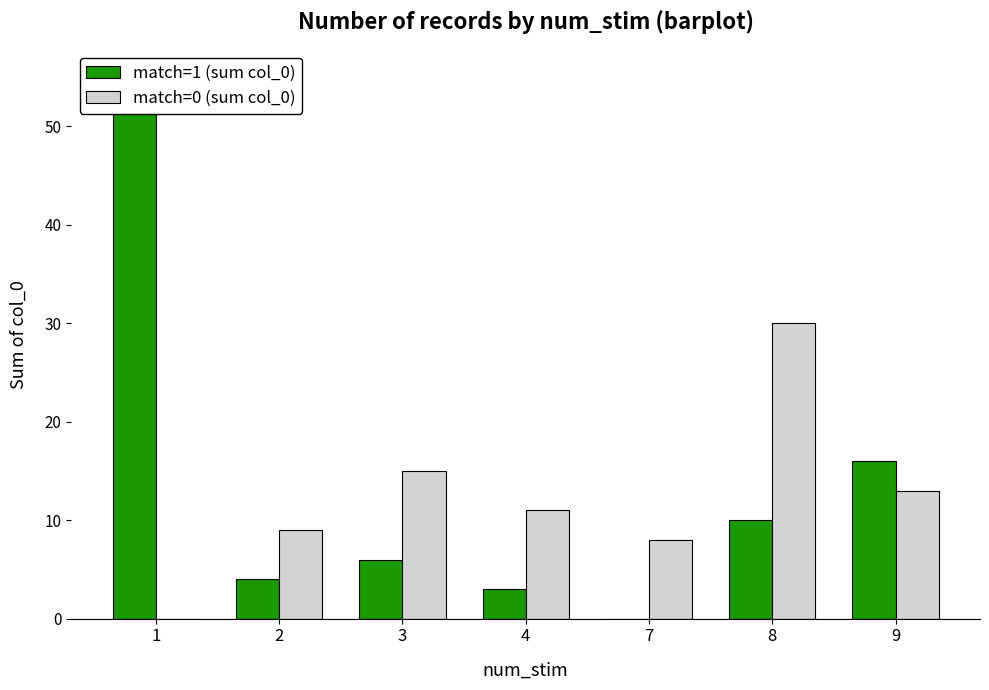

How many values in the match=1 (sum col_0) series are below 6?

3